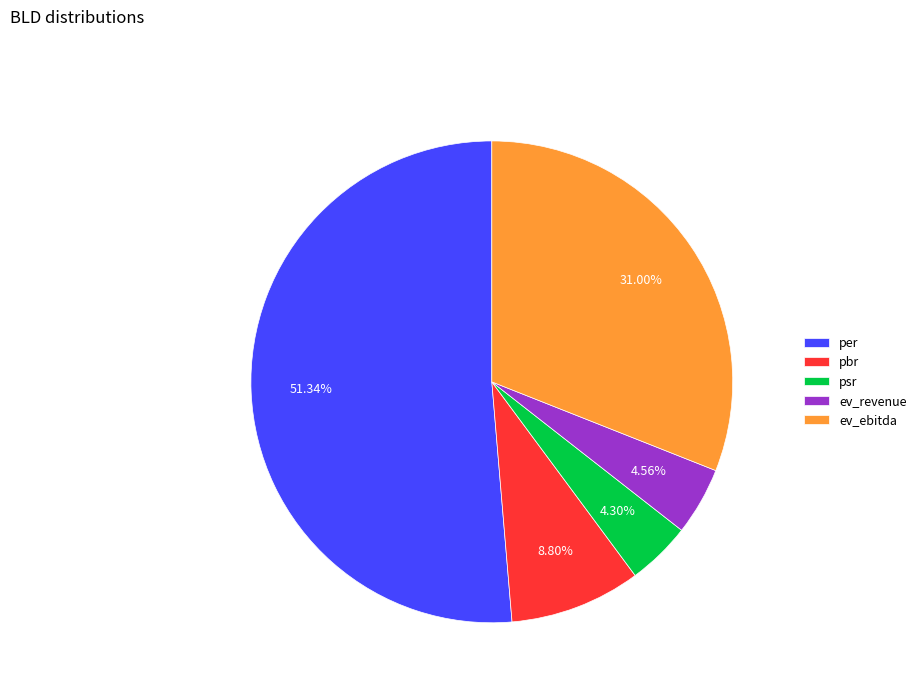

What is the largest slice in the pie chart?

per